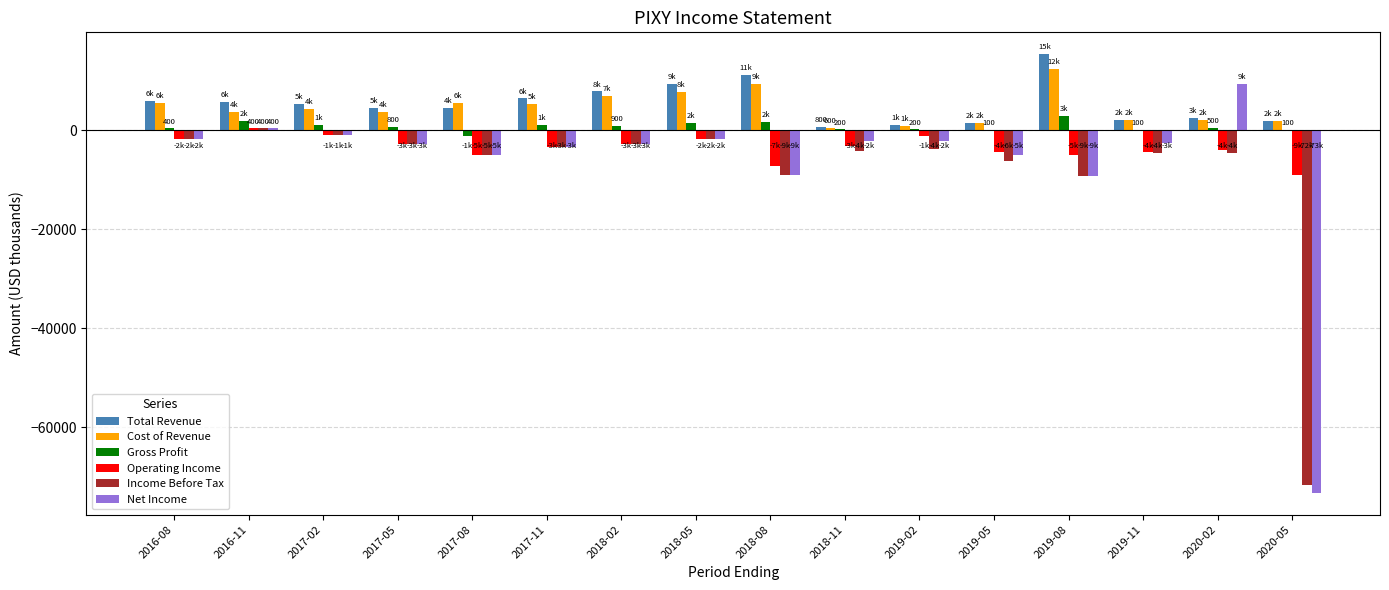

Is the value of Cost of Revenue at 2020-02 greater than the value of Income Before Tax at 2016-08?

Yes